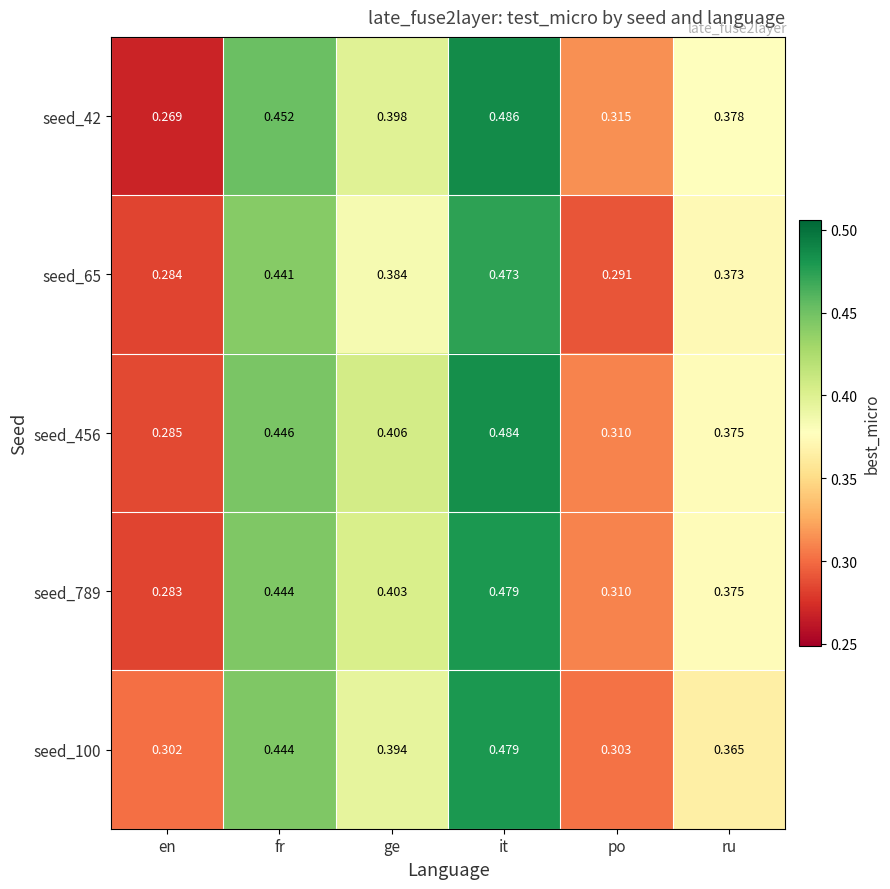

At which category is the sum across all series the highest?

it